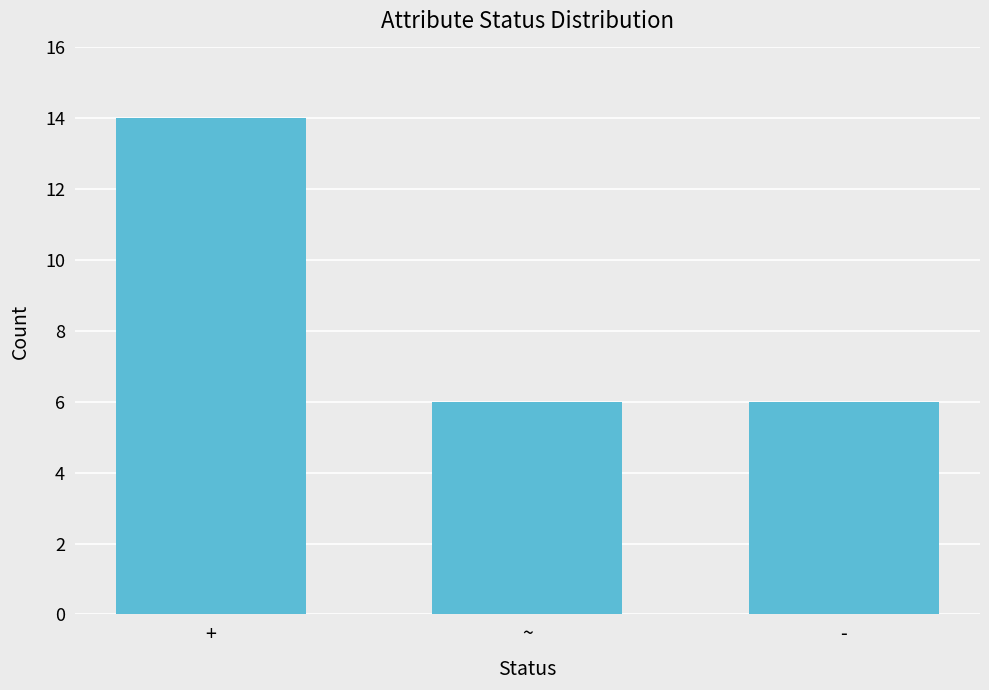

What position from the left is -?

3